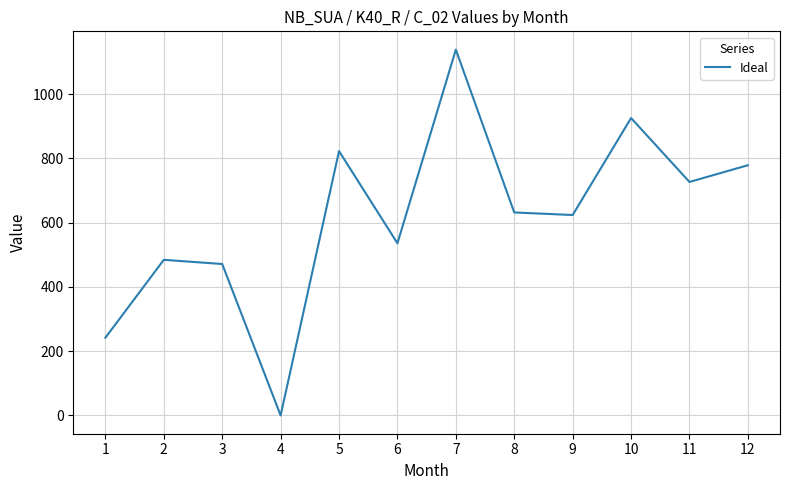

What is the difference between the maximum and minimum values?

1139.0